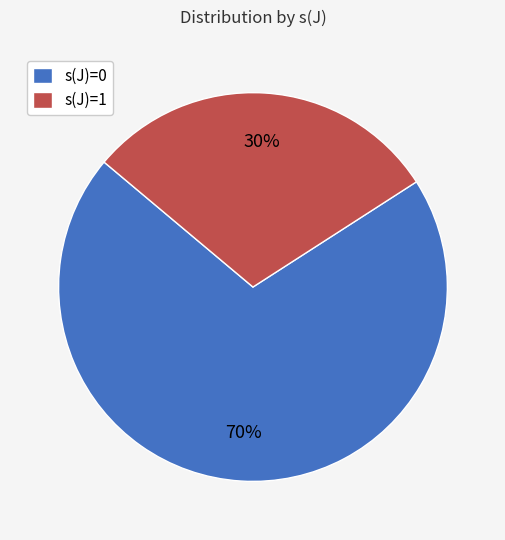

Rank the categories by value from lowest to highest.

s(J)=1, s(J)=0